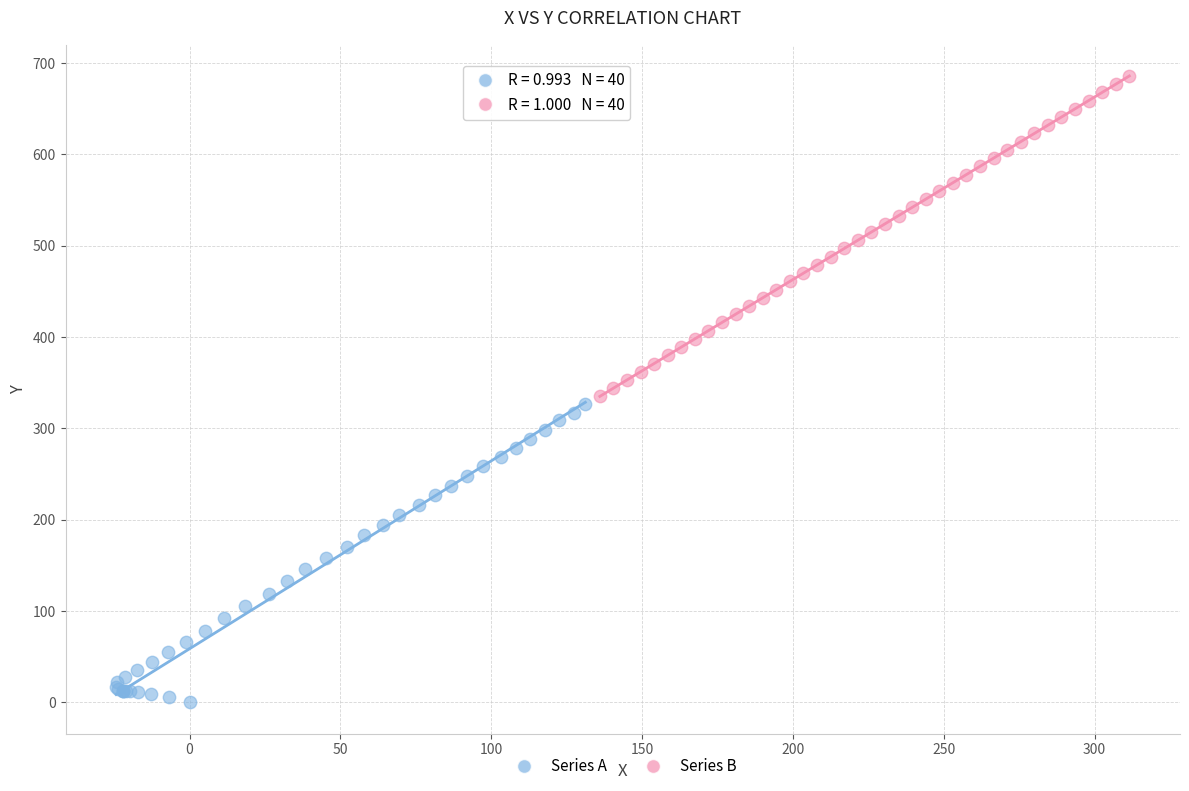

Which series contains the highest Y value?

Series B